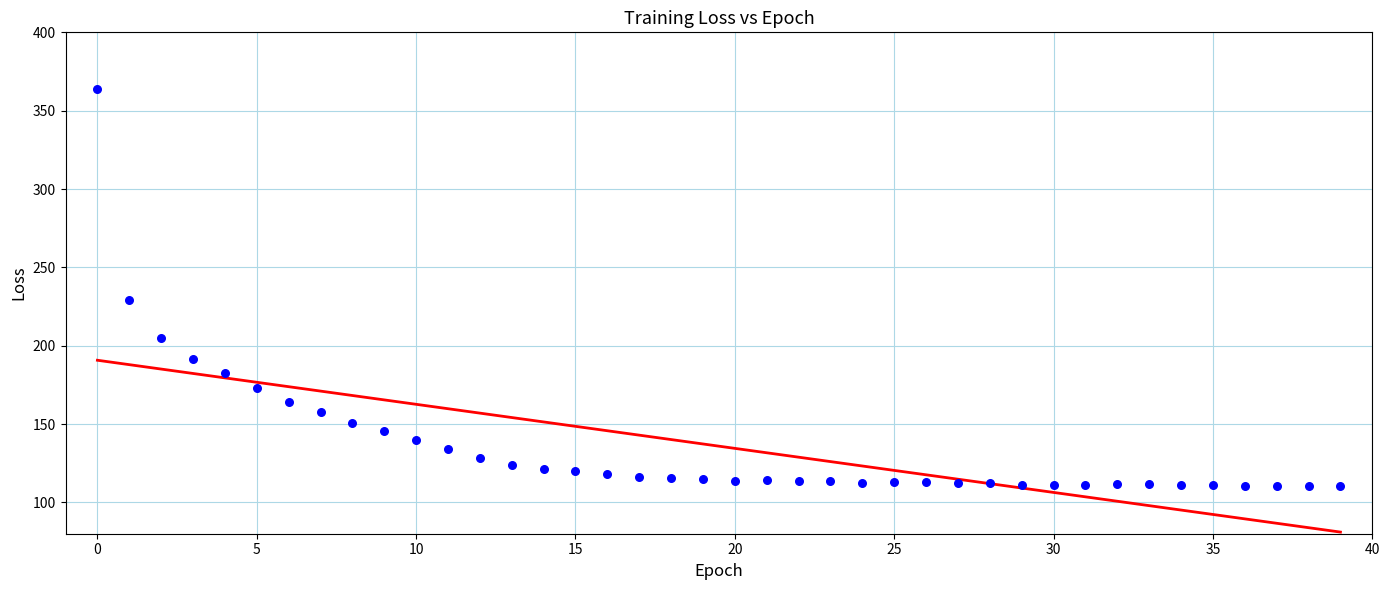

What is the range of Y values (max minus min)?

253.4